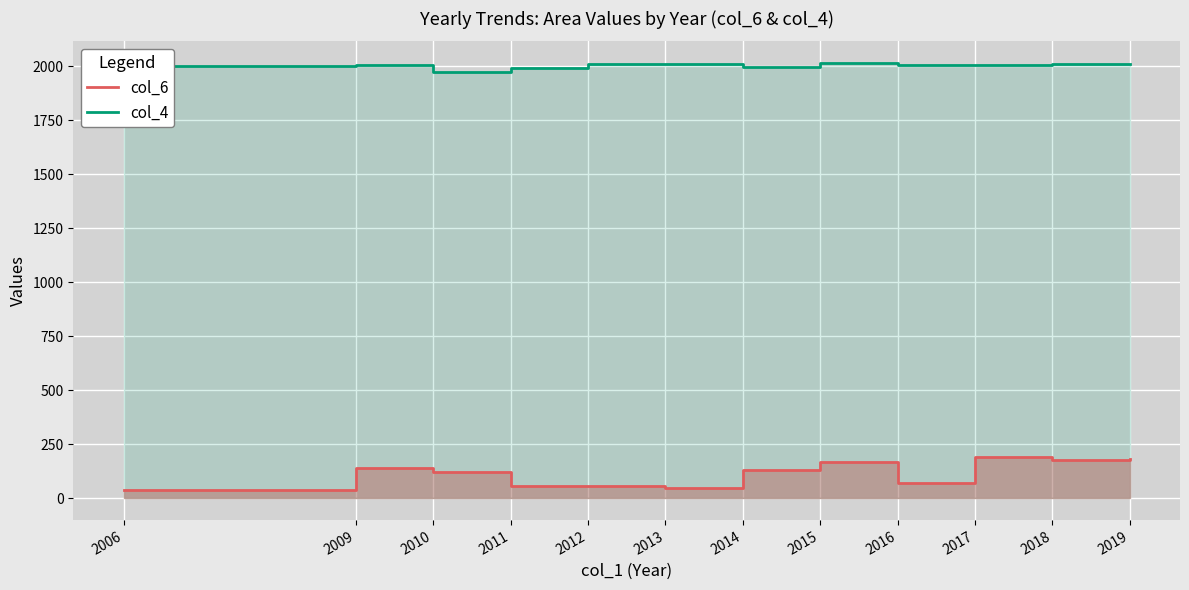

Reading left to right, what are all the values shown in this chart?

col_6 line: 2006=38.0	2009=140.0	2010=120.0	2011=55.0	2012=57.0	2013=48.0	2014=130.0	2015=166.0	2016=72.0	2017=190.0	2018=178.3	2019=181.5
col_4 line: 2006=2000.0	2009=2004.0	2010=1973.0	2011=1990.5	2012=2011.0	2013=2010.0	2014=1998.0	2015=2014.0	2016=2005.0	2017=2007.0	2018=2009.3	2019=2011.5